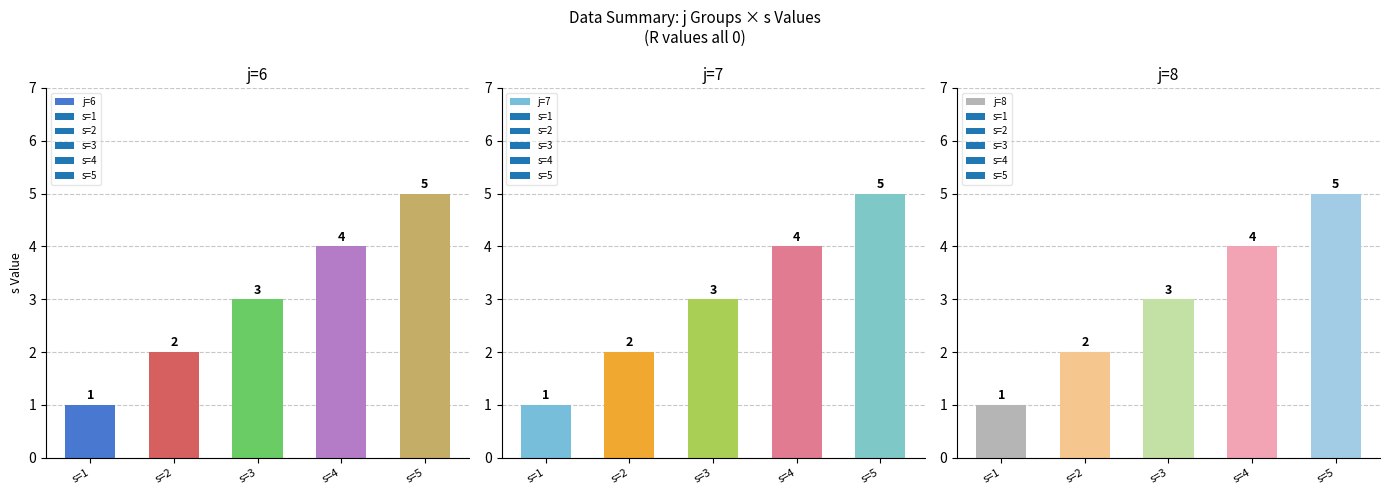

Rank the series at s=2 from lowest to highest value.

j=6, j=7, j=8